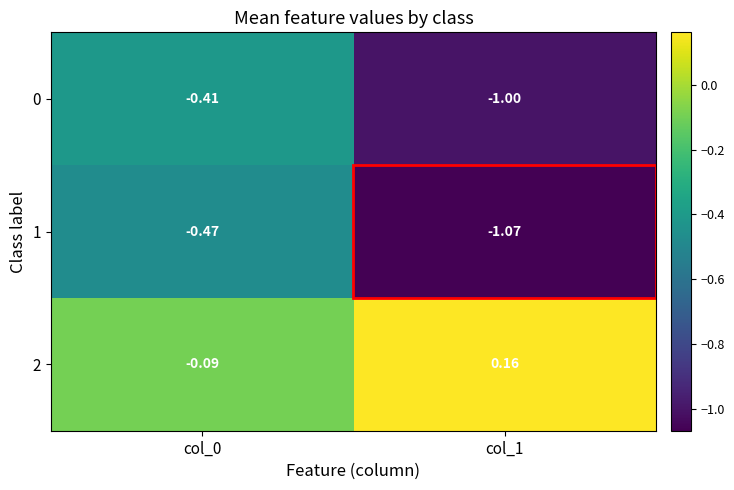

Is the value of 1 at col_0 greater than the value of 2 at col_0?

No